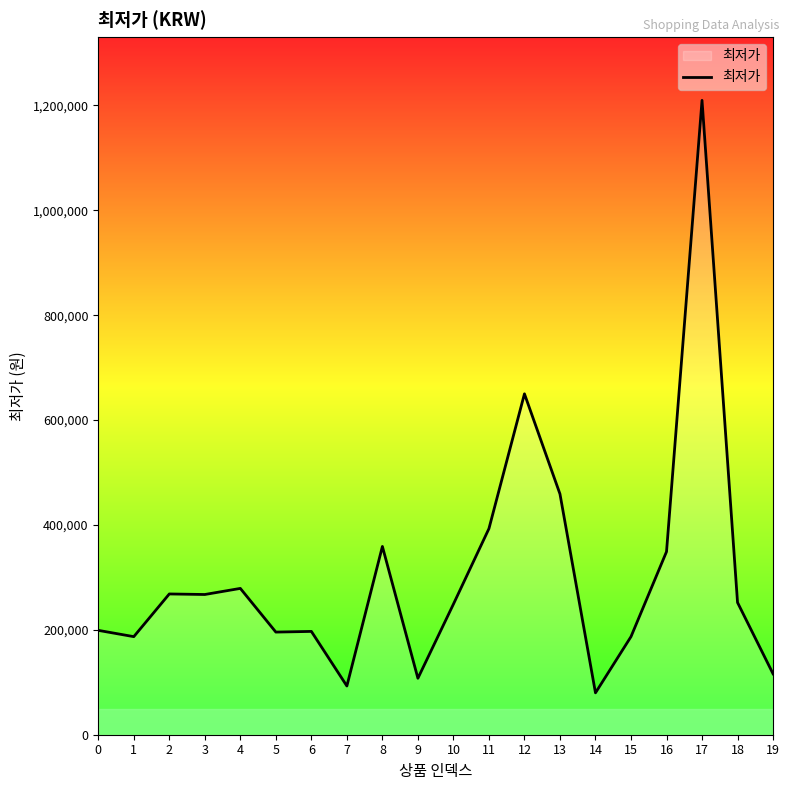

What is the ratio of the value at 2 to the value at 1?

1.4